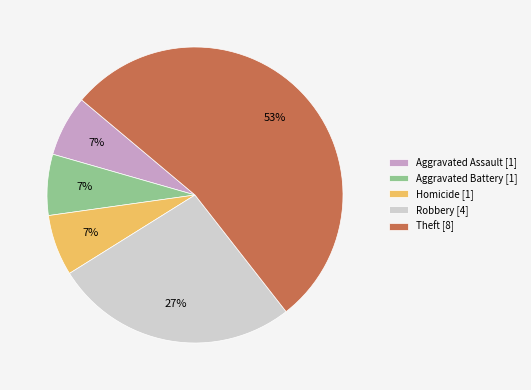

Is the sum of Theft [8] and Aggravated Assault [1] greater than half?

Yes